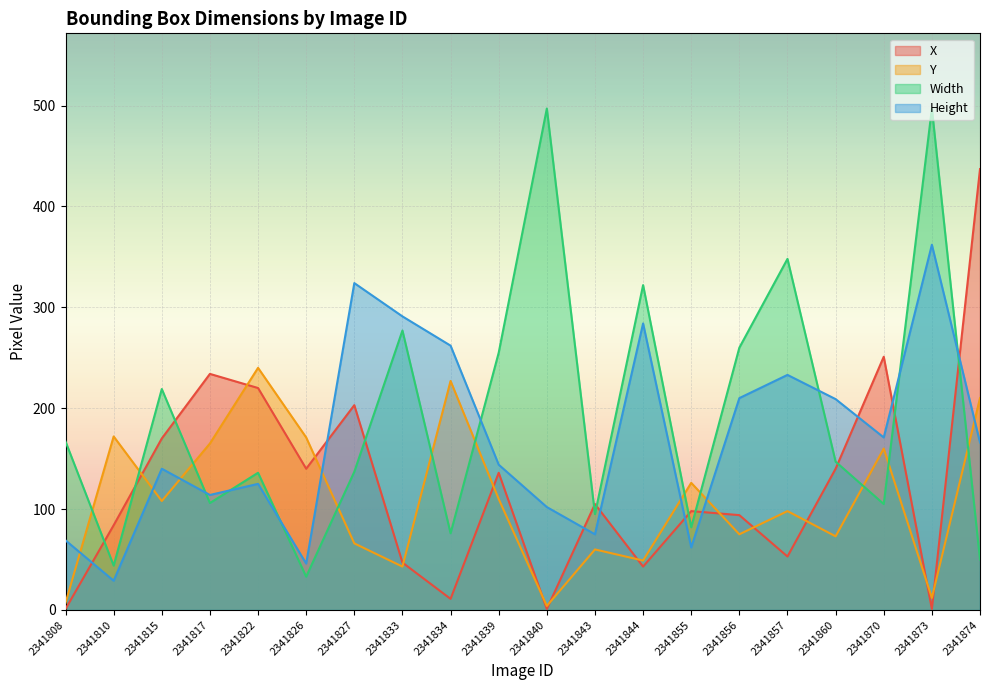

True or false: Y and X cross at least once.

True